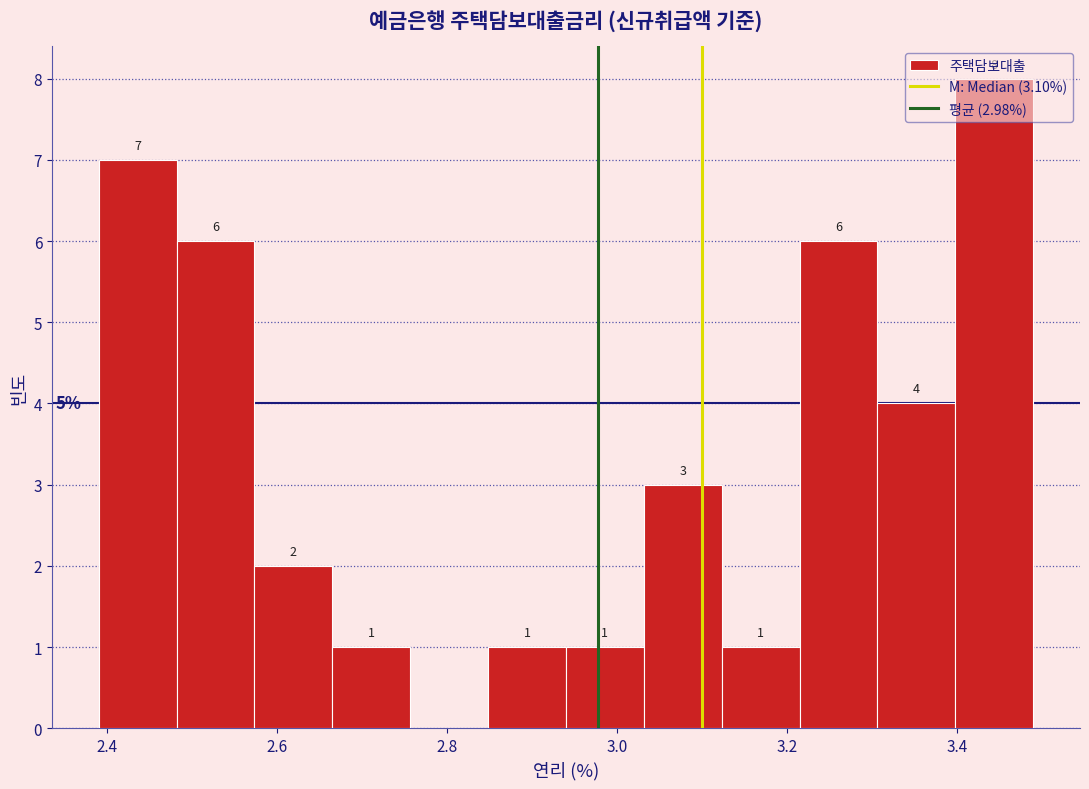

Over which range of the x-axis is the bar tallest?

3.40 to 3.50